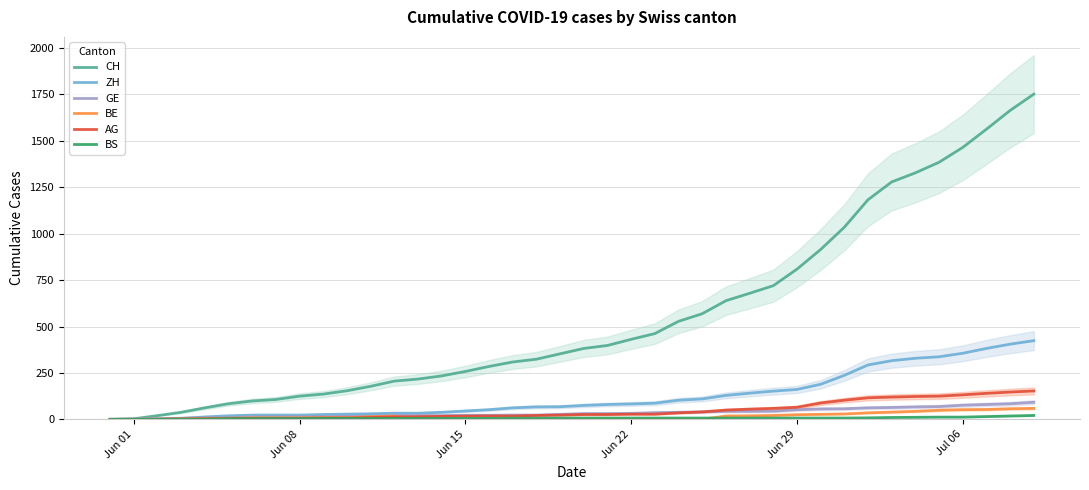

At which label does BE reach its minimum?

Jun 01